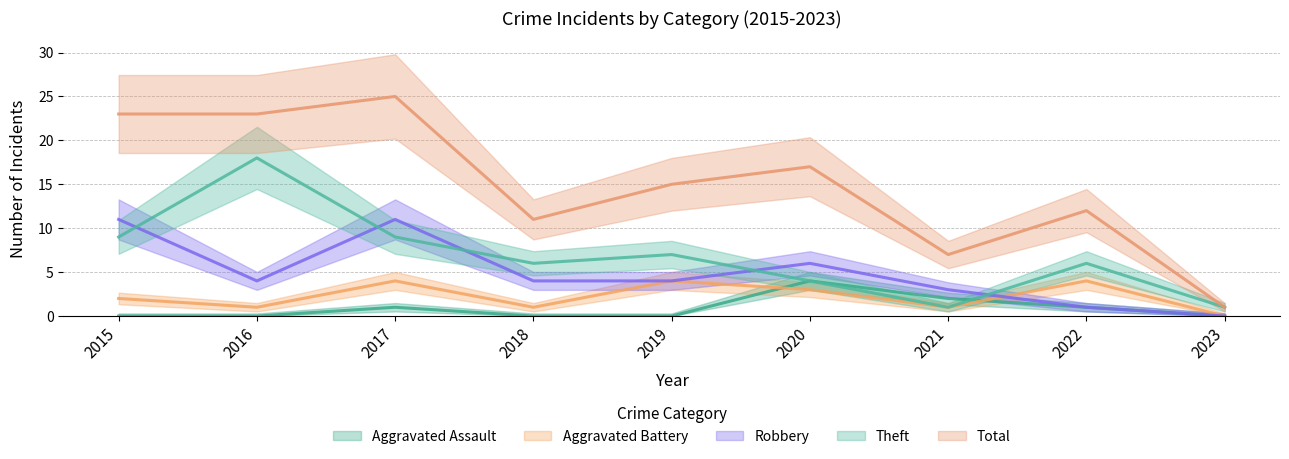

What are all the series names shown in the legend?

Aggravated Assault, Aggravated Battery, Robbery, Theft, Total